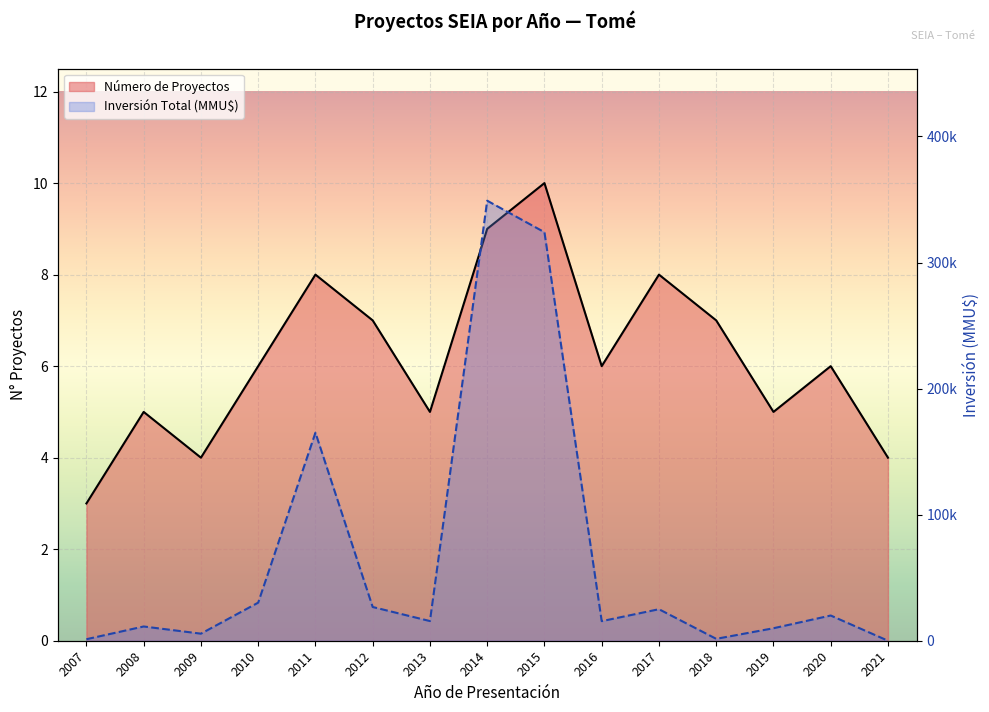

In Inversión Total (MMU$), how many points are higher than both neighbors (excluding endpoints)?

5